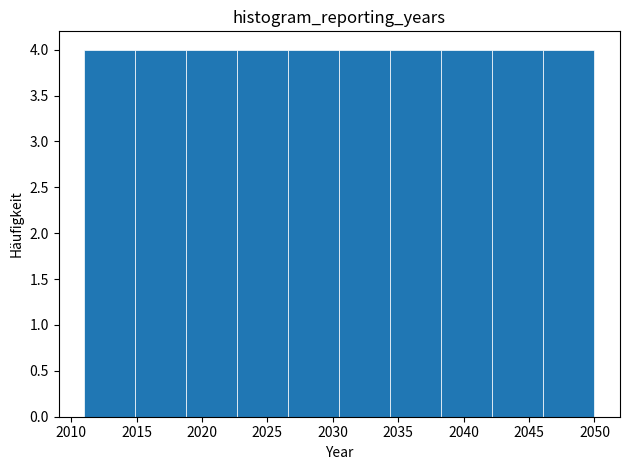

What is the height of the bar covering 2011.0 to 2014.9 on the x-axis? Neither the bar edges nor the heights are printed on the chart, so give them approximately, as read against the axes.

4